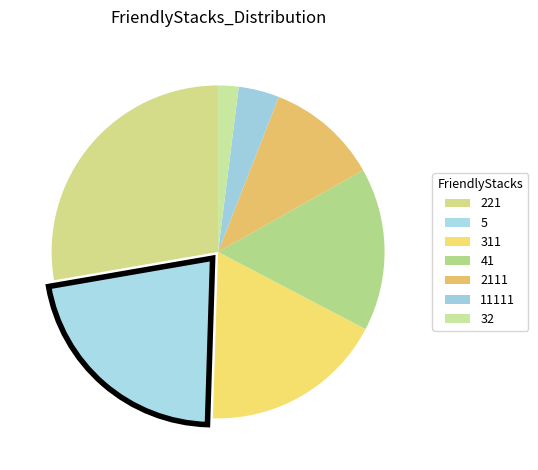

To the nearest percent, what is the difference between the 11111 and 221 slice percentages?

24%